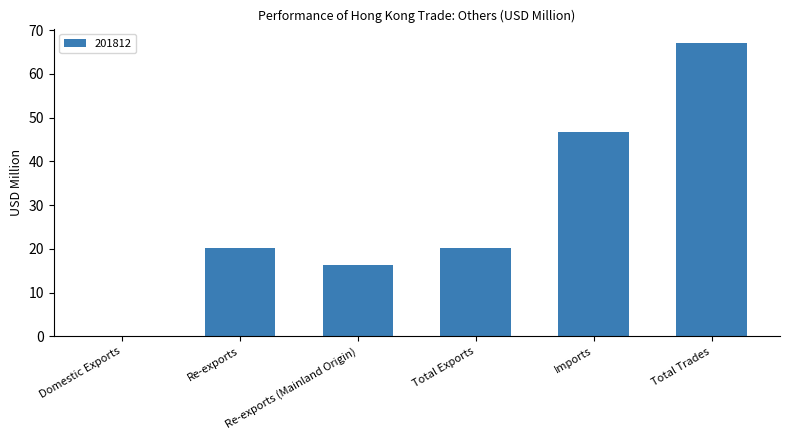

What is the sum of all values?

170.7